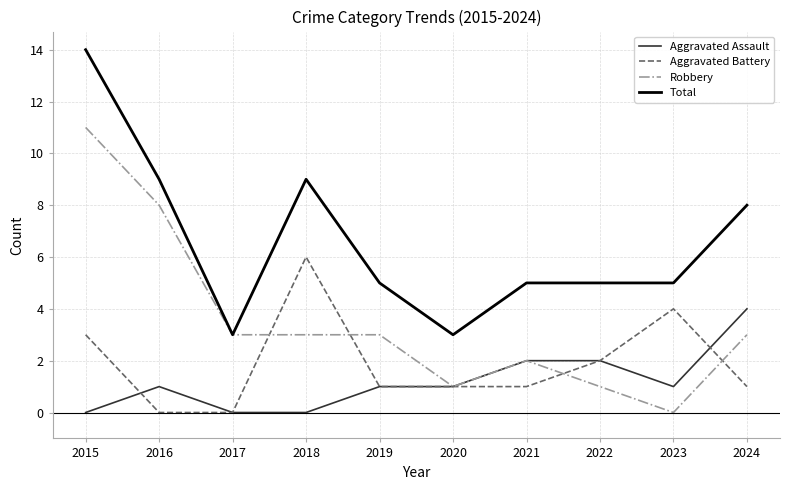

Rank the series at 2016 from highest to lowest value.

Total, Robbery, Aggravated Assault, Aggravated Battery